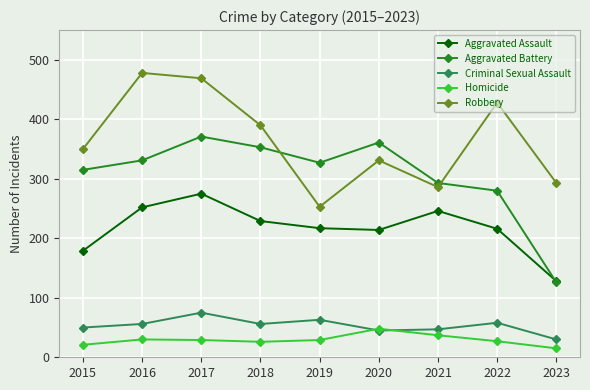

Count the number of data series in this chart.

5